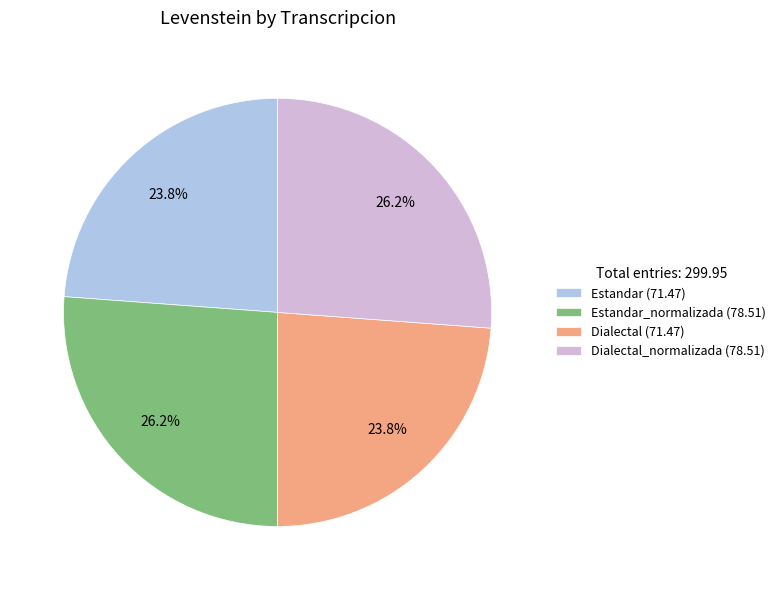

Count the number of slices in the pie.

4